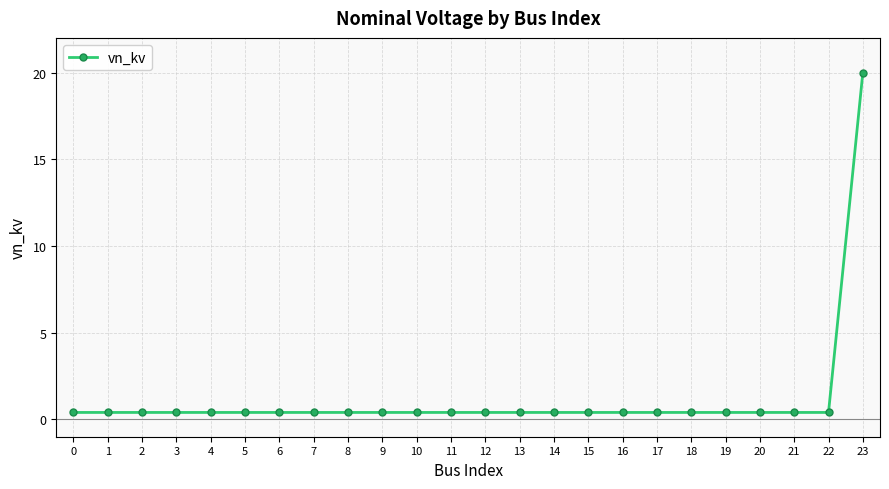

What is the average value?

1.2